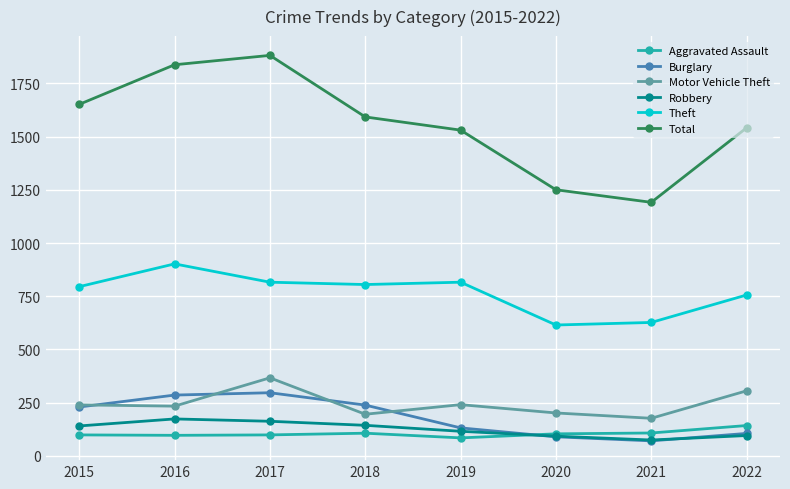

What is the total value across all series at 2020?

2354